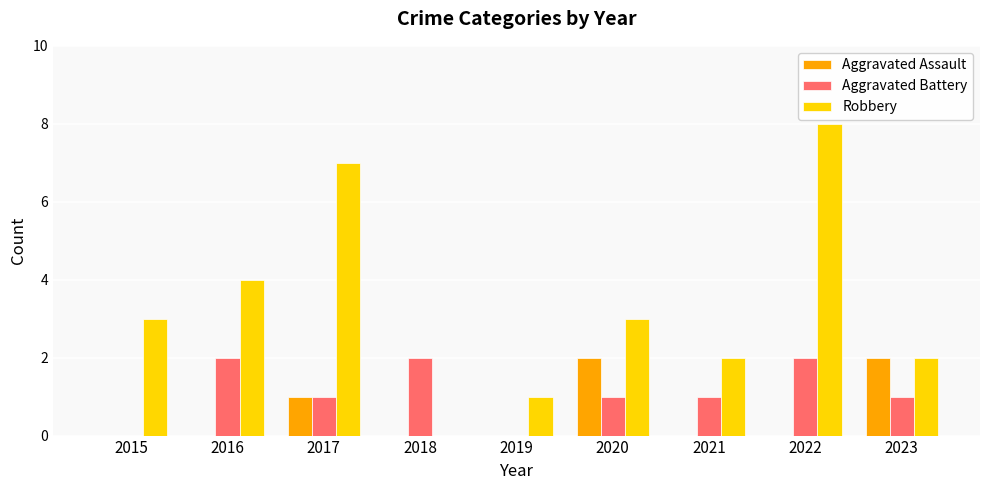

How many groups of bars are there?

9